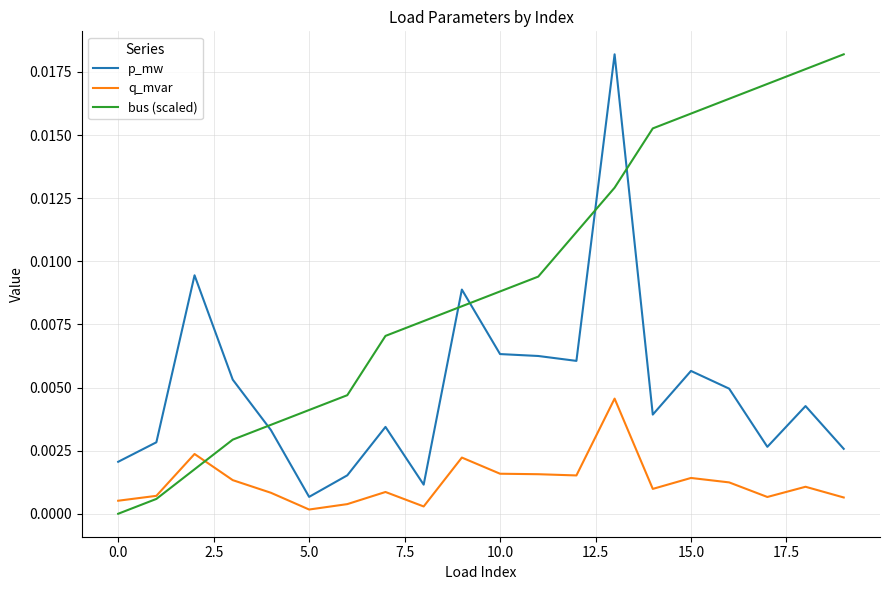

Rank the series by their average value, from lowest to highest.

q_mvar, p_mw, bus (scaled)